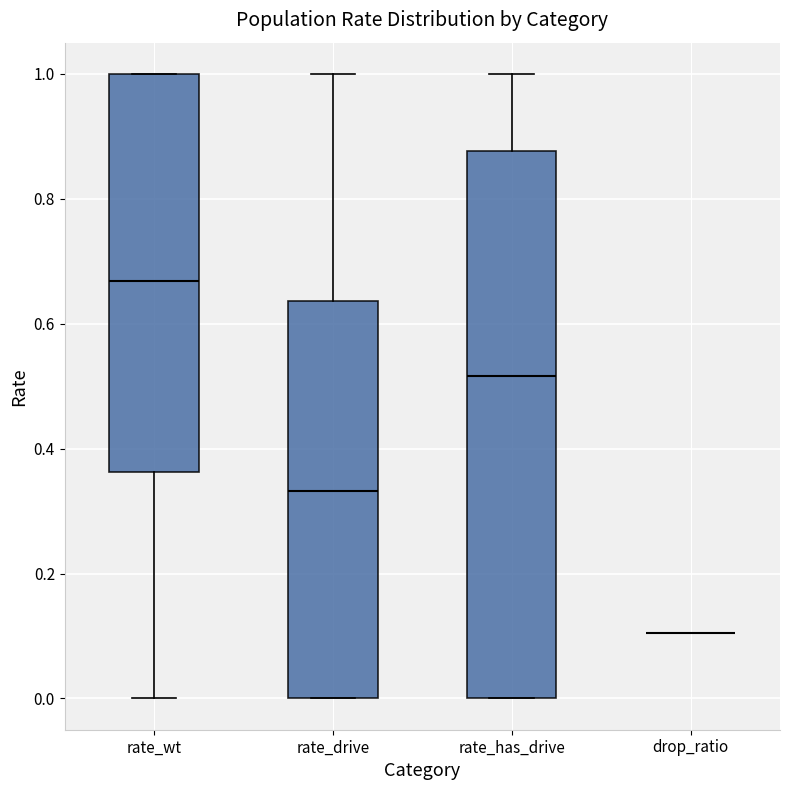

Where does the upper whisker of the box for rate_has_drive end on the y-axis? The values are not printed on the chart, so give them approximately, as read against the axis.

1.00